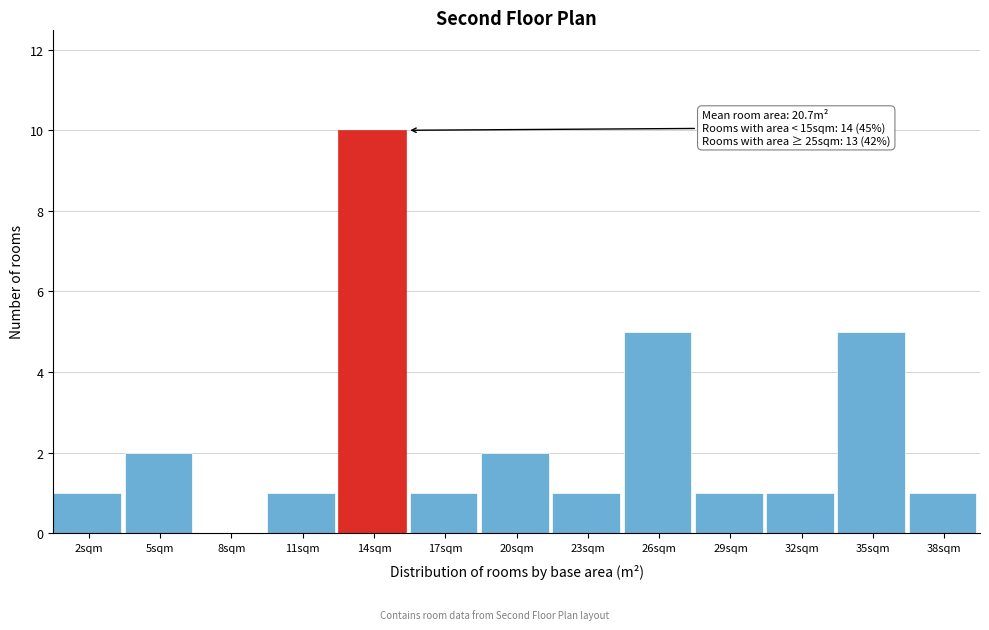

Reading left to right, list all the values displayed in this chart.

2sqm=1	5sqm=2	8sqm=0	11sqm=1	14sqm=10	17sqm=1	20sqm=2	23sqm=1	26sqm=5	29sqm=1	32sqm=1	35sqm=5	38sqm=1